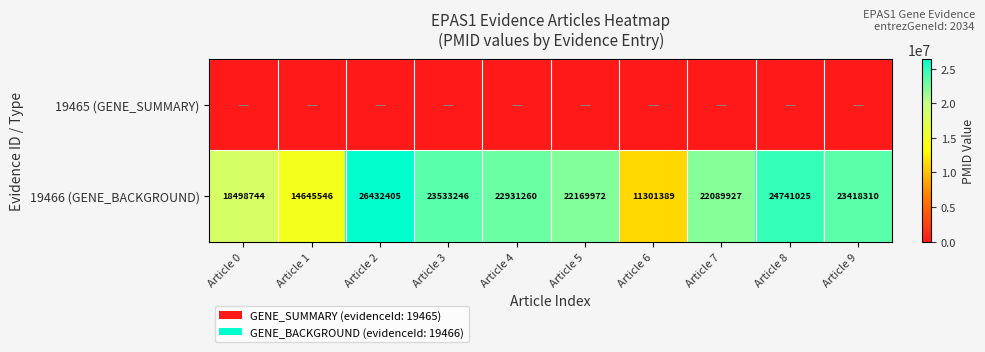

What is the sum of the 19466 (GENE_BACKGROUND) values at Article 4 and Article 7?

45021187